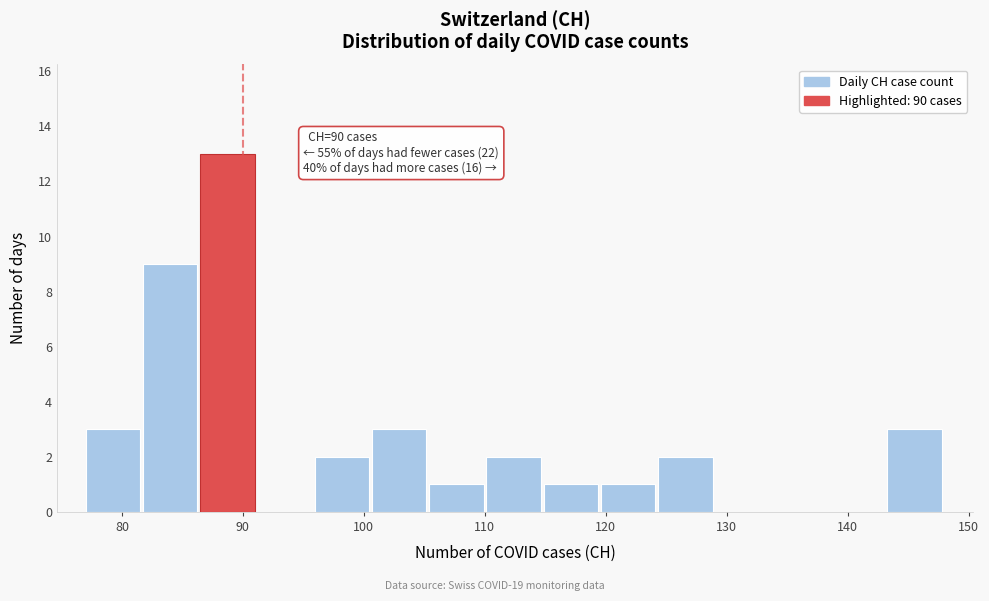

Over which range of the x-axis is the bar tallest?

86 to 91